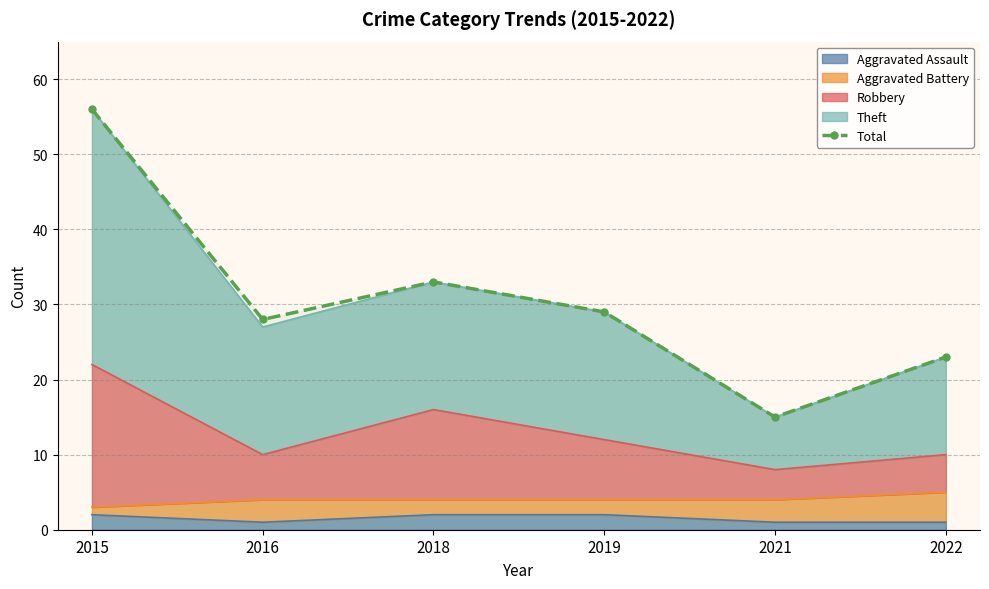

What is the greatest value displayed?

56